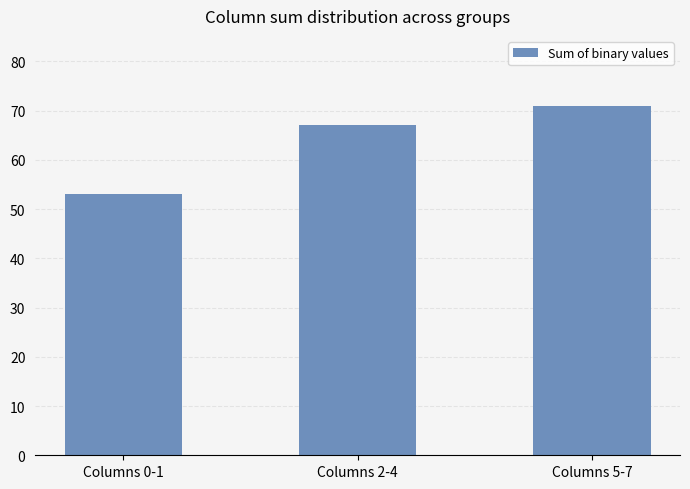

What is the maximum value shown in the chart?

71